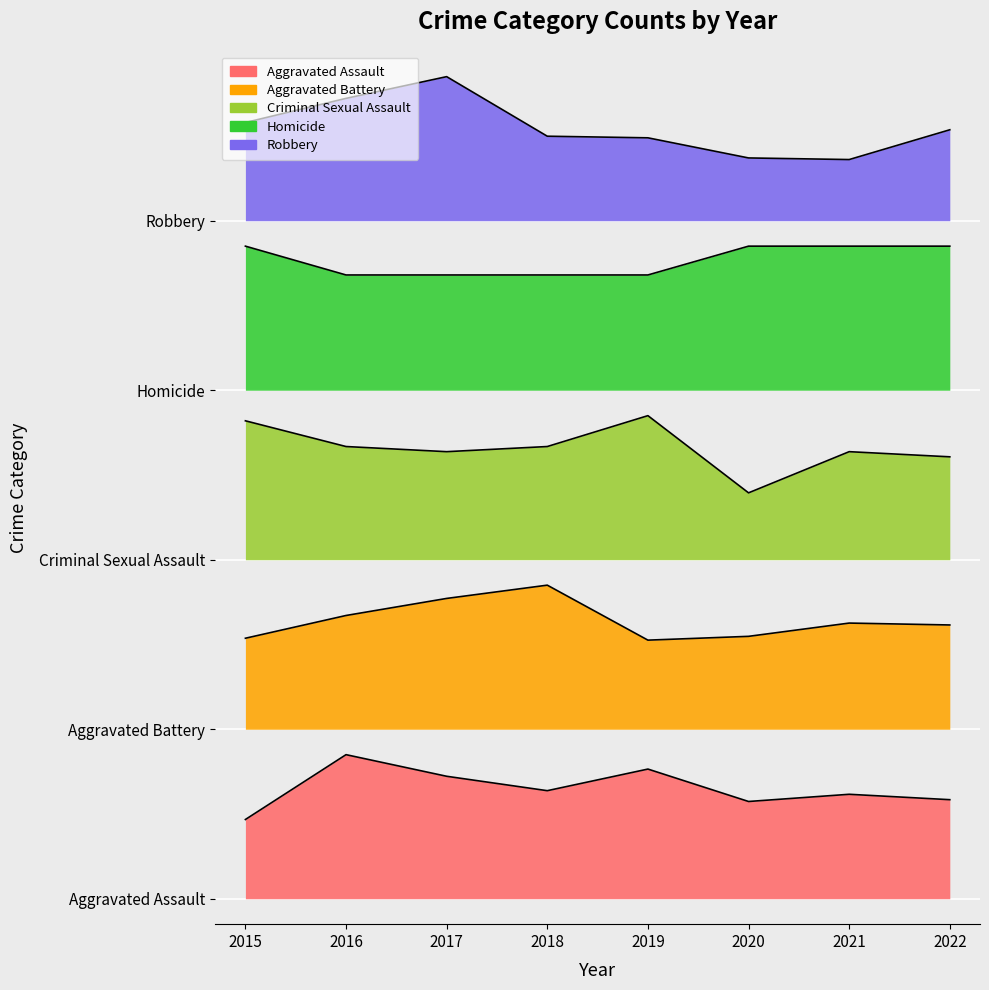

Rank the series at 2019 from highest to lowest value.

Robbery, Homicide, Criminal Sexual Assault, Aggravated Battery, Aggravated Assault